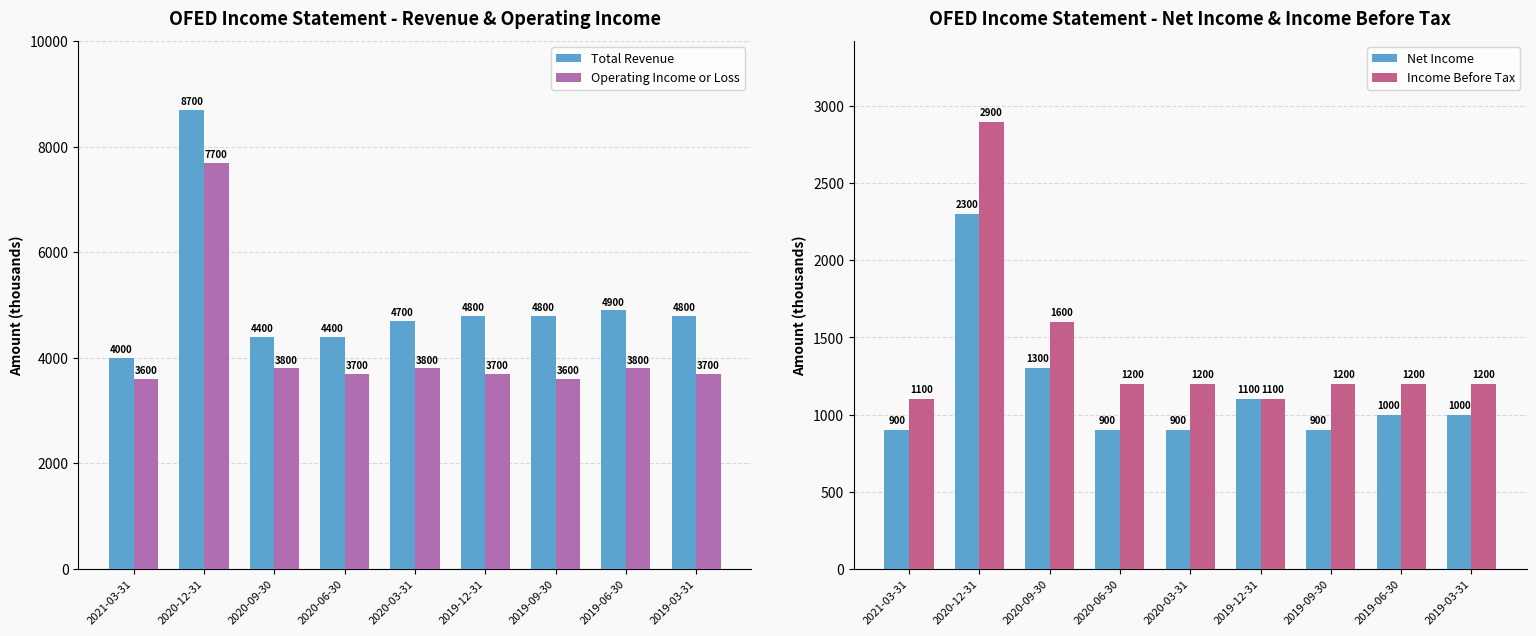

At which label does Total Revenue first exceed 4800?

2020-12-31